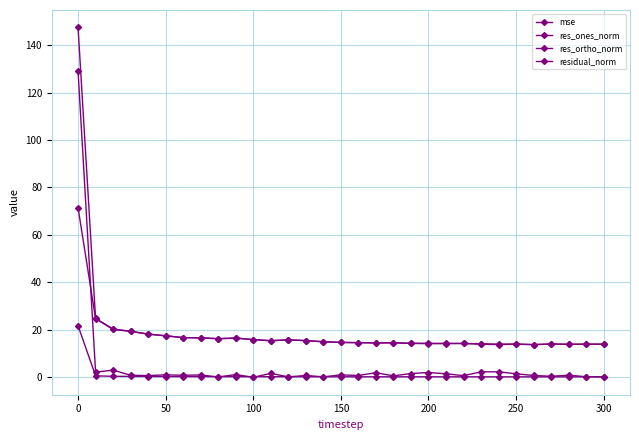

How many lines are shown in the chart?

4